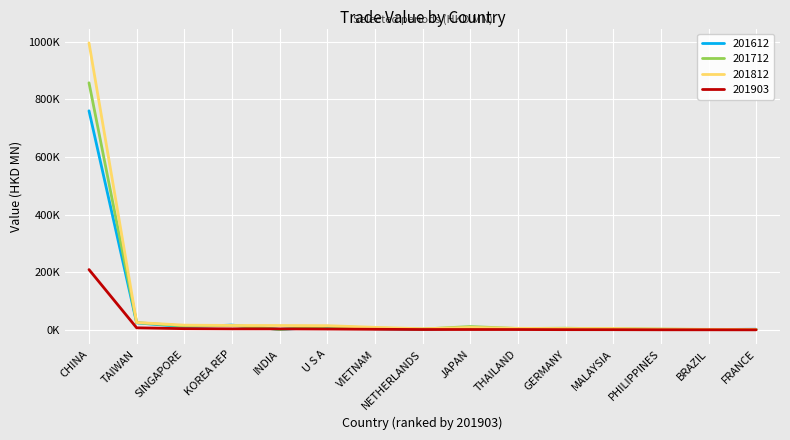

What value does the 201812 series have at JAPAN?

8882.6